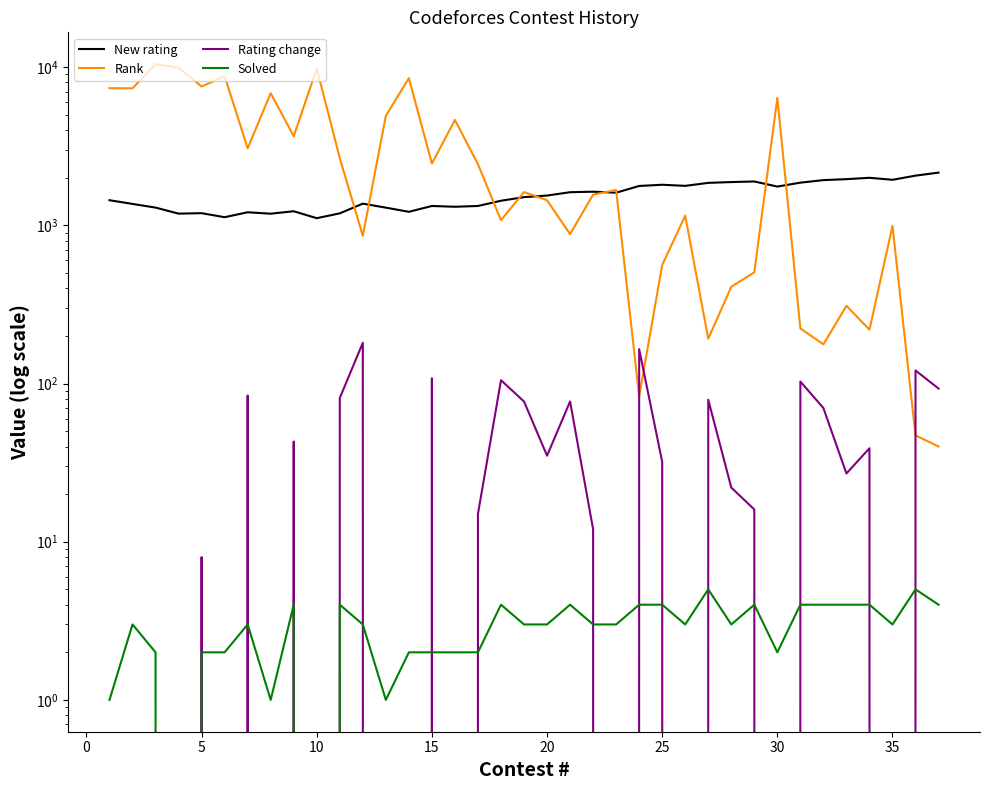

Does the chart have visible grid lines?

No